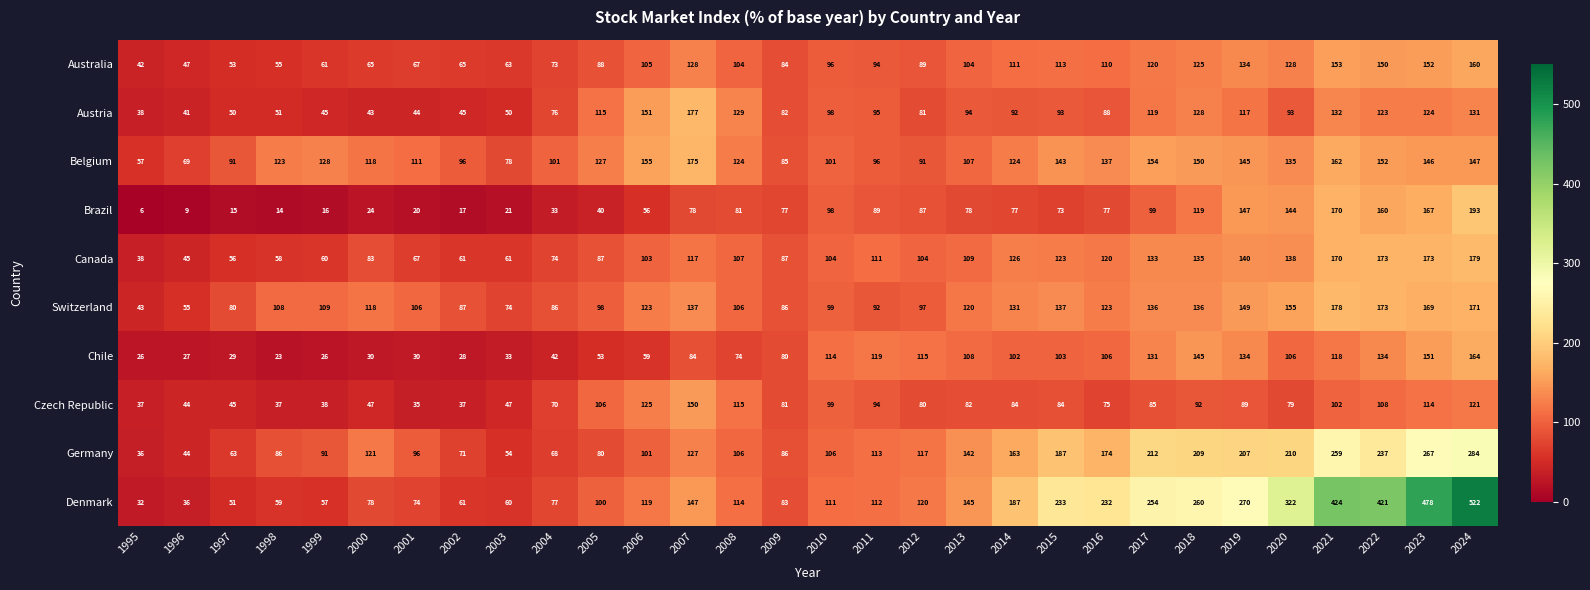

Which series changed the most between 2014 and 2020?

Denmark